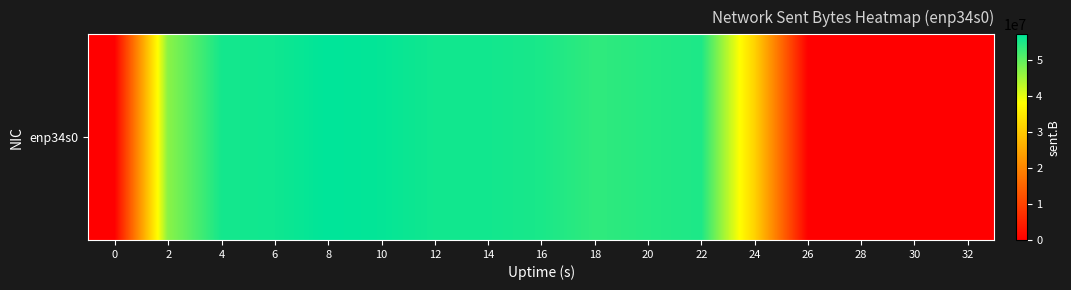

What is the sum of all values?

631423556